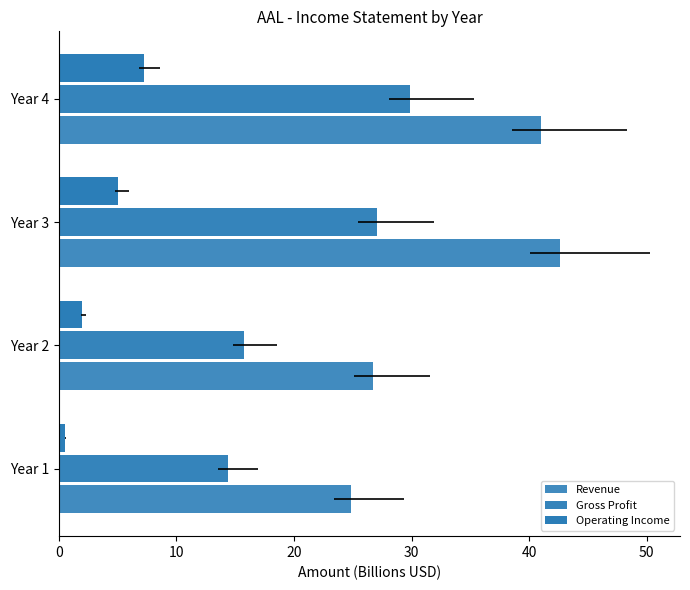

Are the bars grouped side by side (vs. stacked)?

Yes